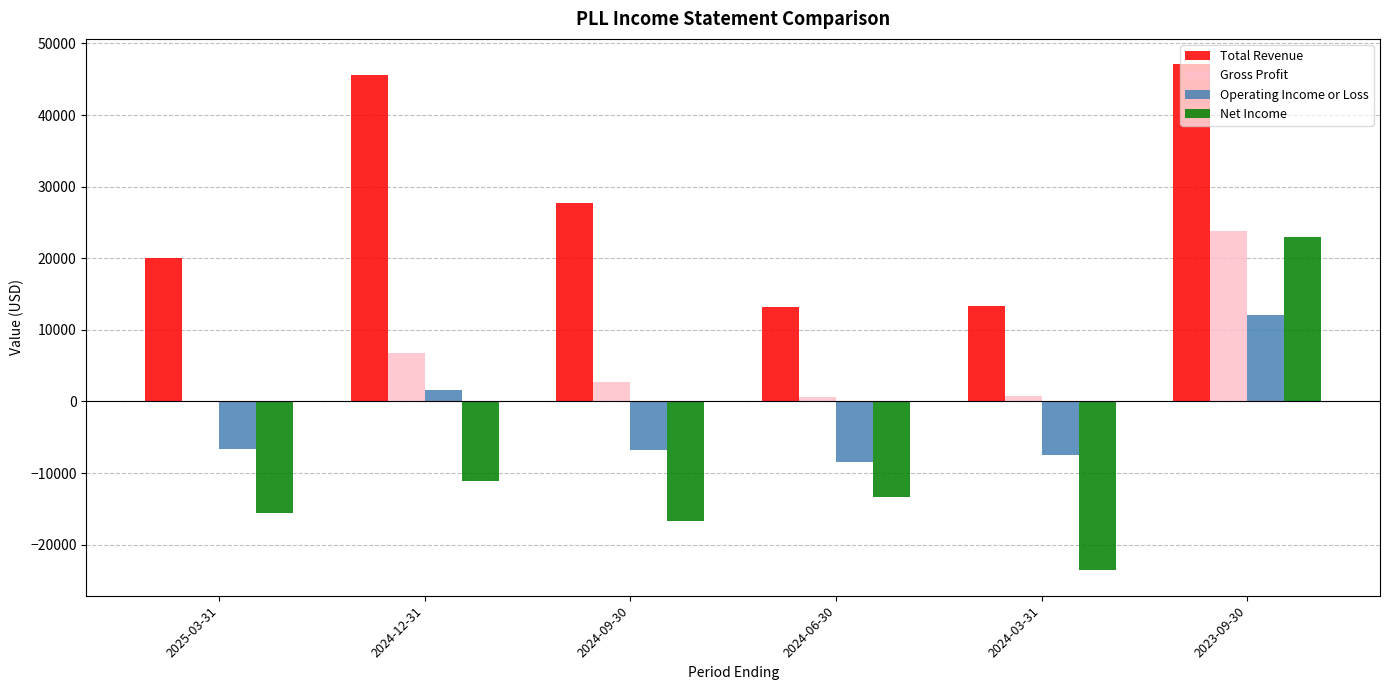

What is the approximate value of Gross Profit at 2023-09-30?

23800